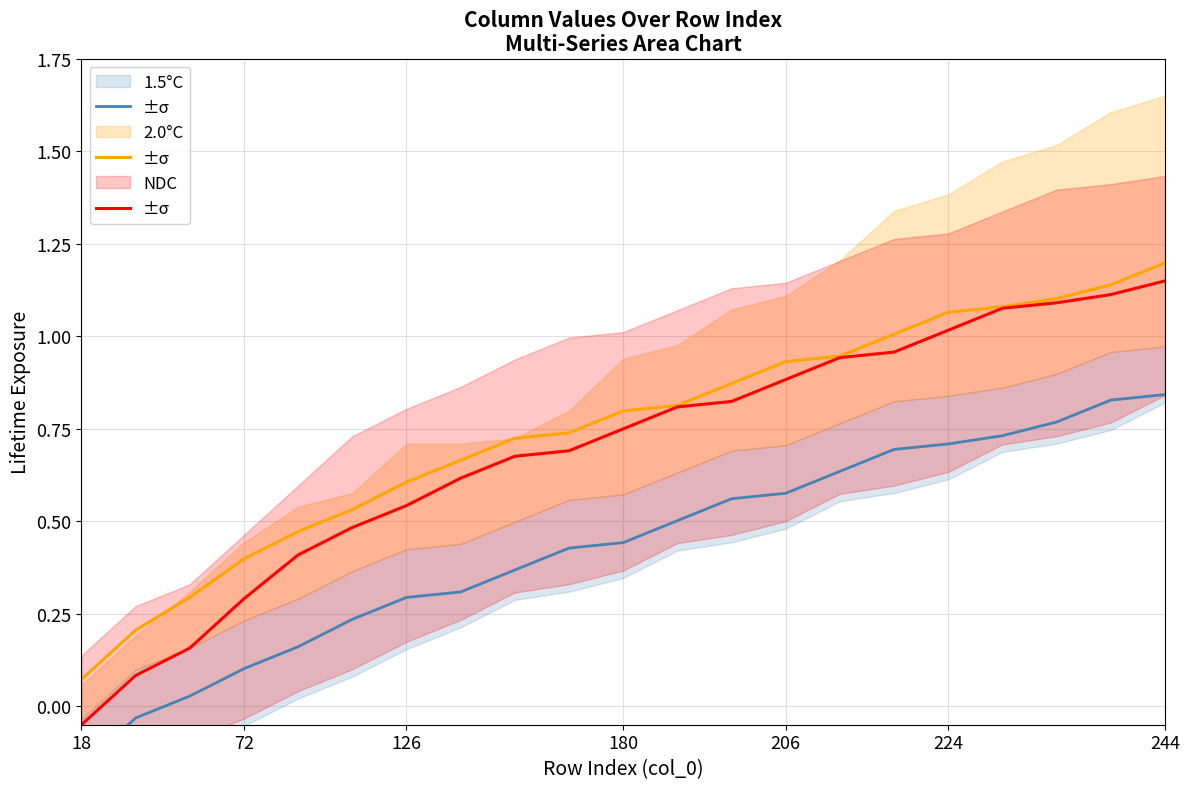

How many lines are shown in the chart?

3